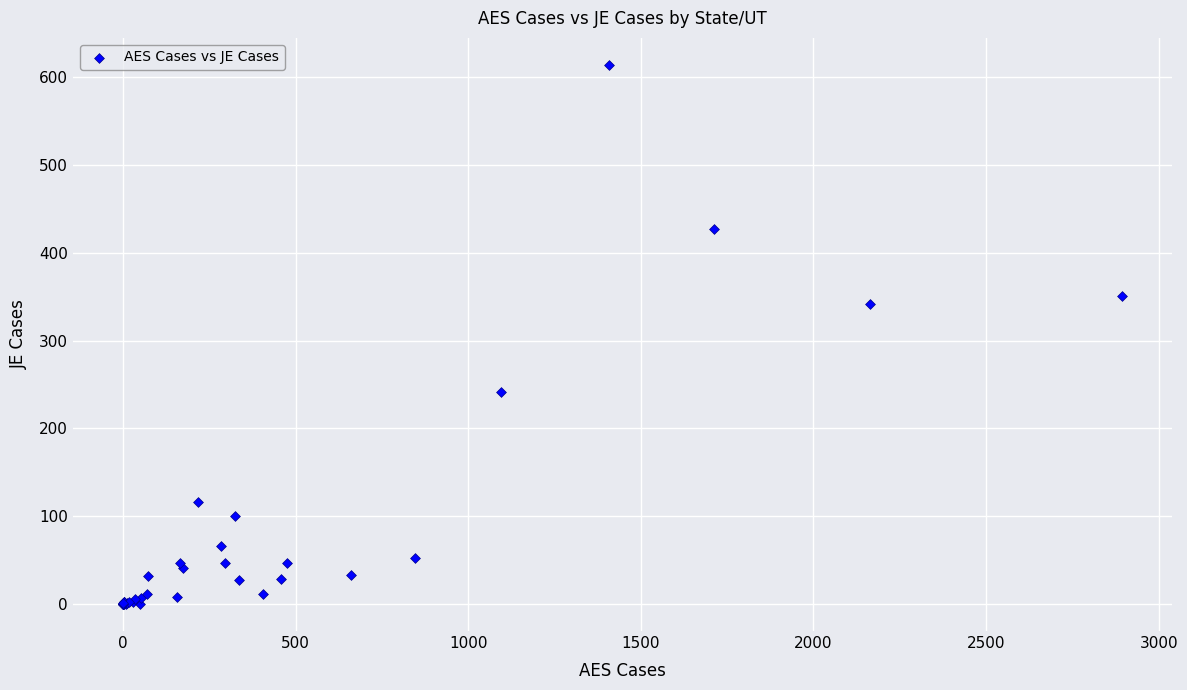

What Y value in the scatter plot is closest to 307?

342